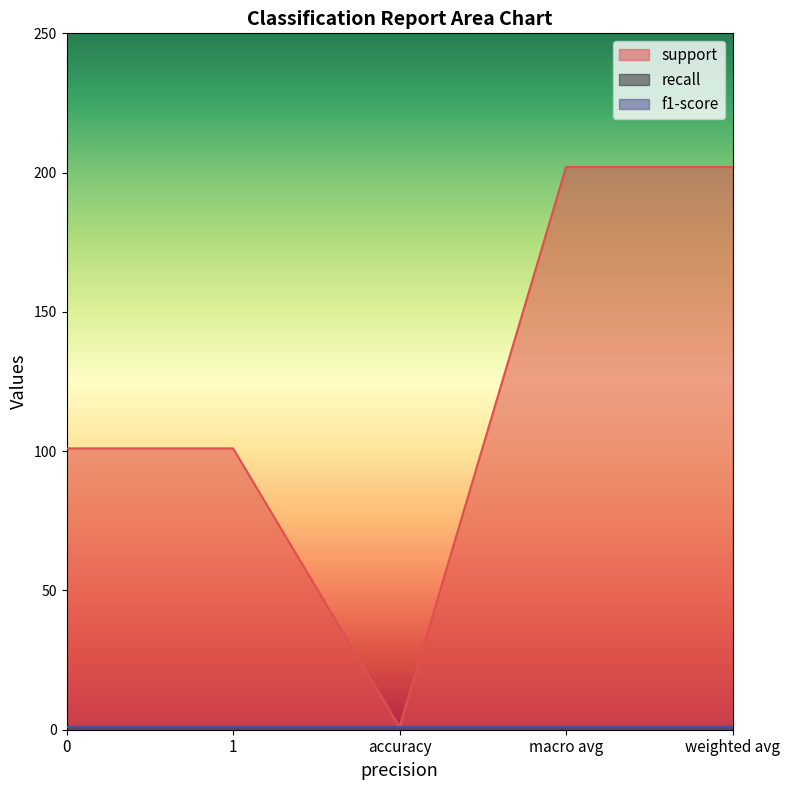

Which category has the highest value across all series?

macro avg